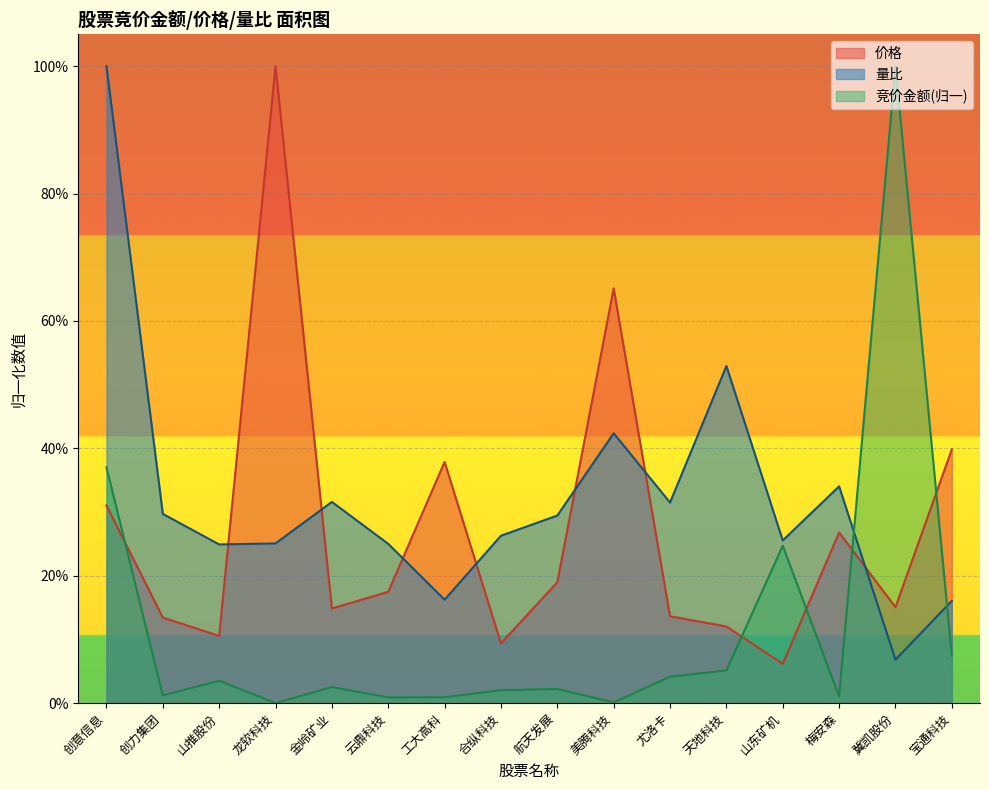

At which label does 竞价金额 reach its minimum?

龙软科技